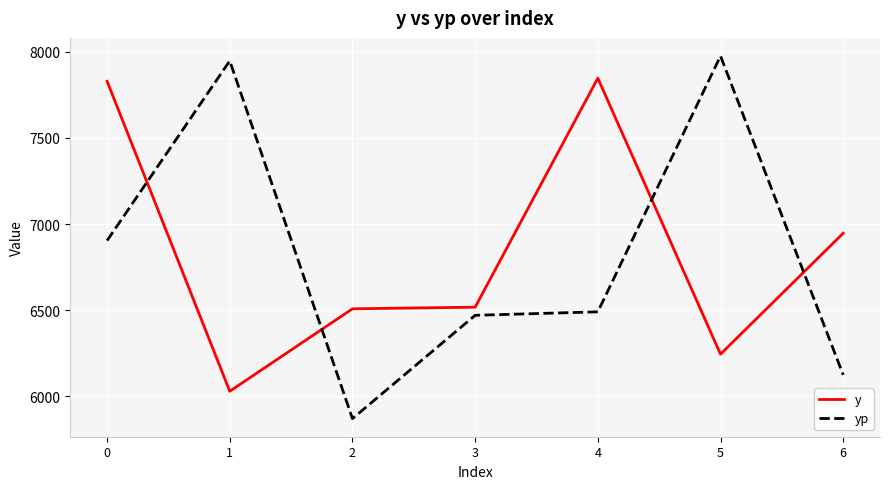

Reading left to right, extract all data points from this chart.

y: 7827.9	6029.9	6508.2	6517.6	7845.9	6244.9	6946.5
yp: 6903.8	7946.4	5871.3	6470.3	6490.6	7974.4	6124.9